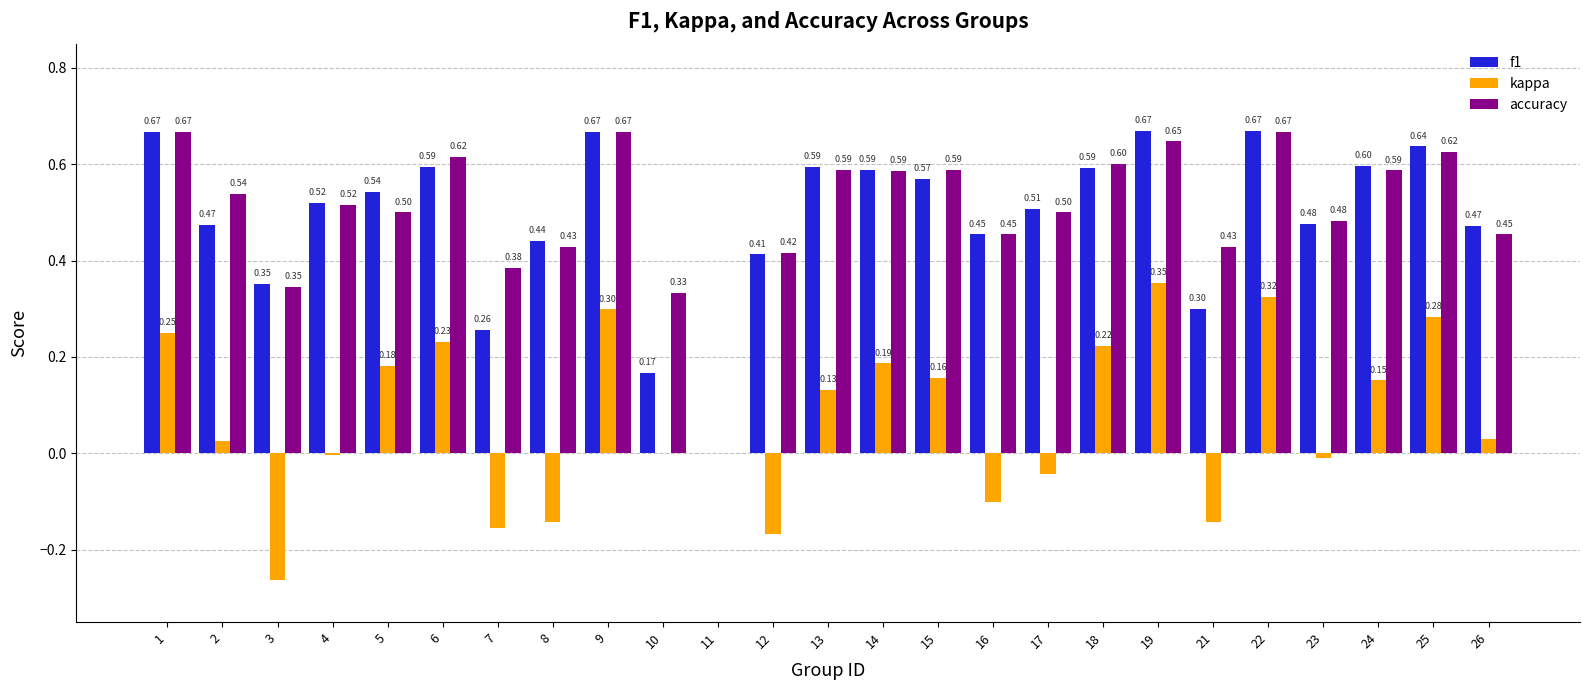

How many data points does each series have?

25